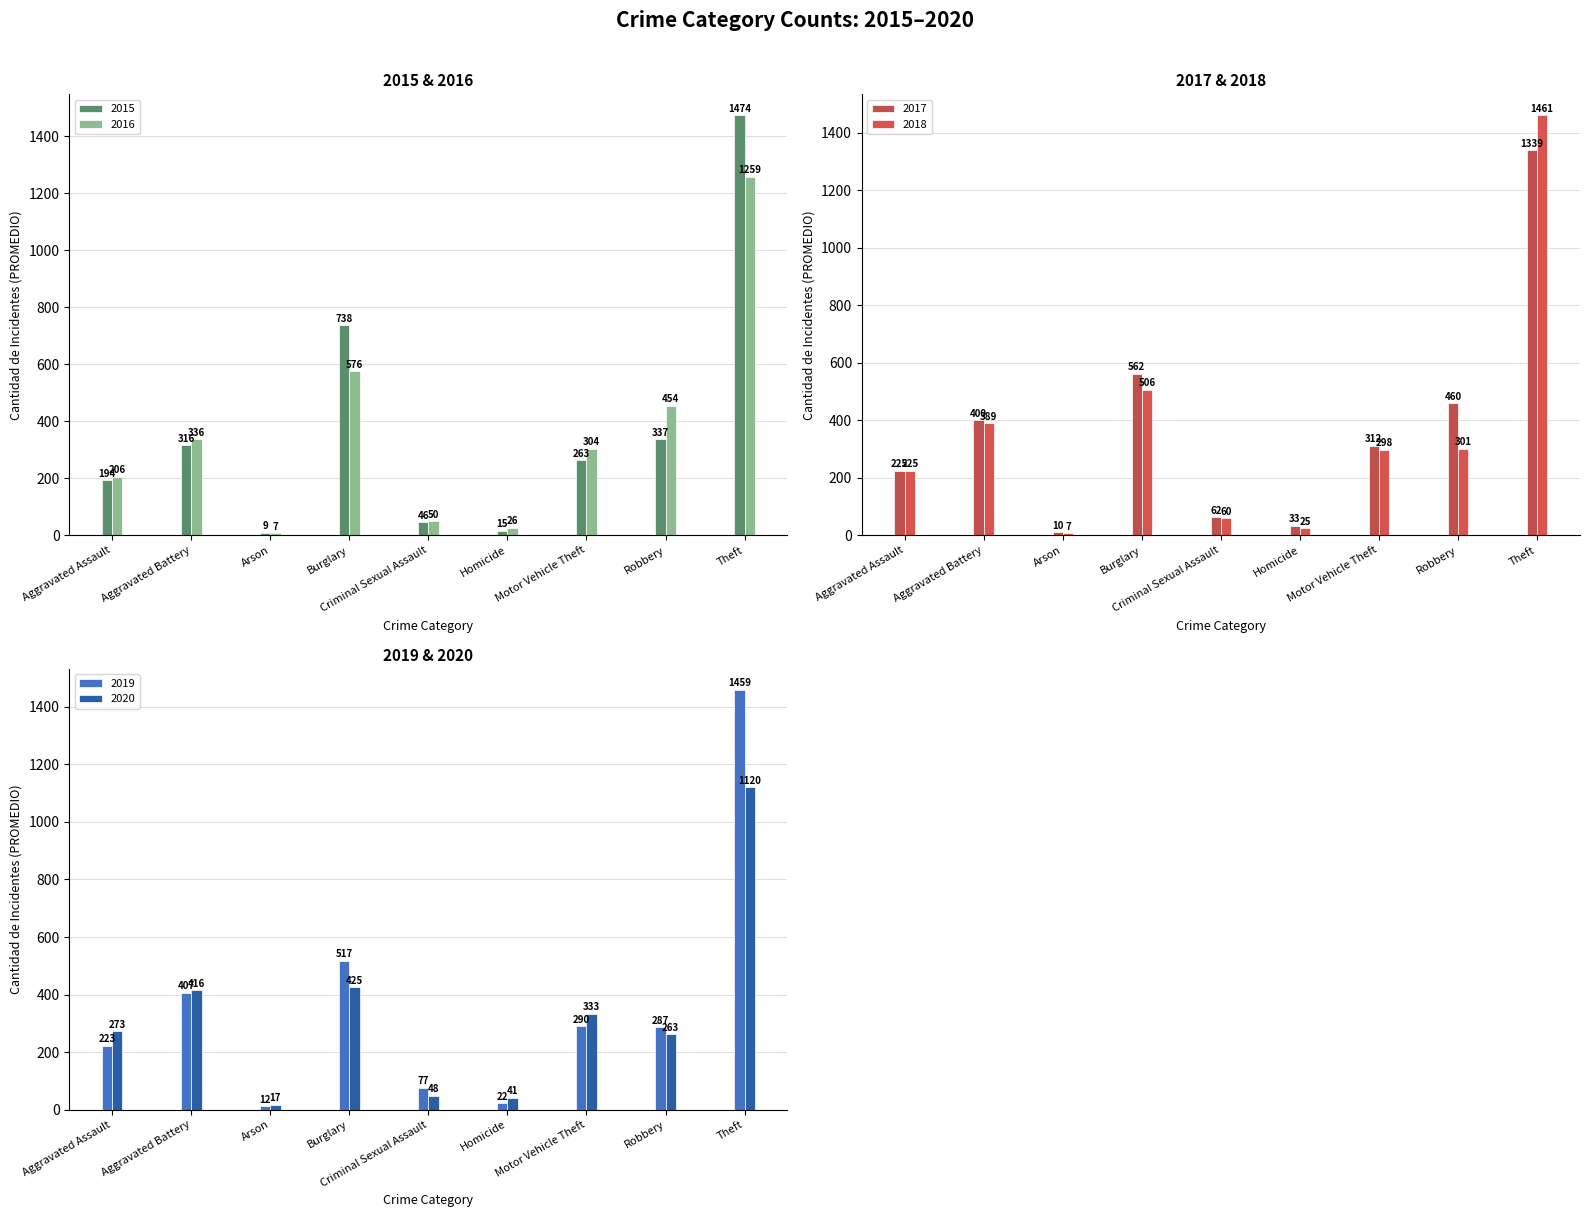

Is the value of 2017 at Aggravated Assault greater than the value of 2020 at Aggravated Assault?

No